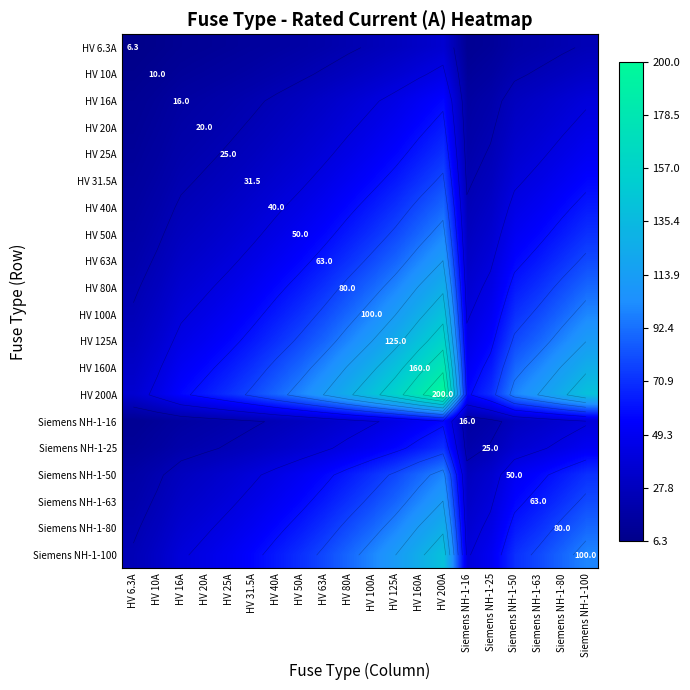

The HV 125A series shows 38.7 at HV 125A. True or false?

False